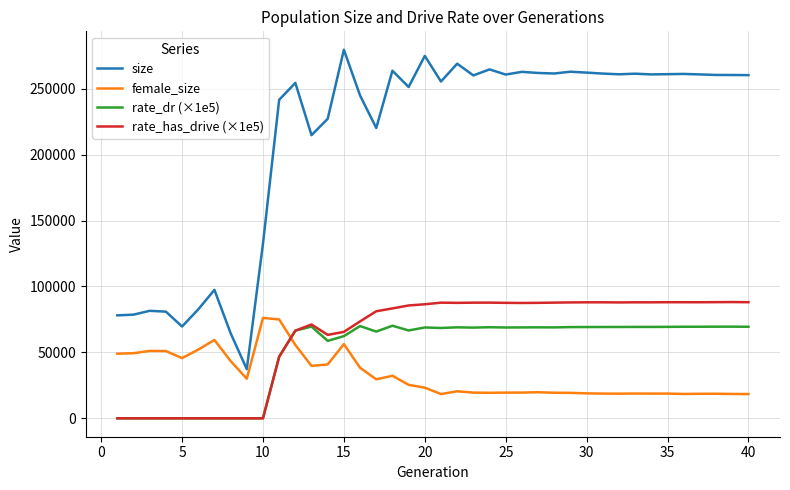

What is the difference between the maximum and minimum values in the rate_dr (×1e5) series?

70203.9